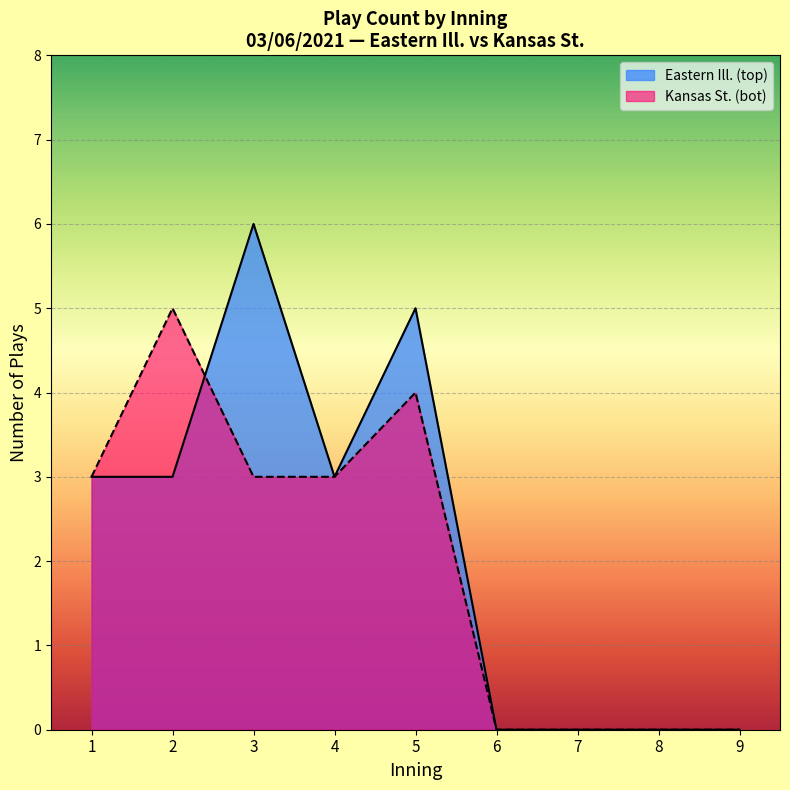

The Kansas St. (bot) series shows 2 at 2. True or false?

False